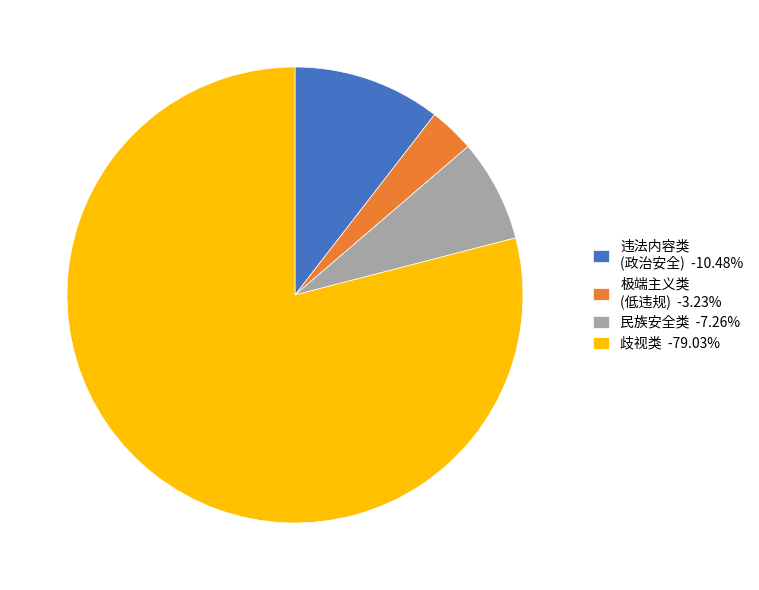

Is the sum of 违法内容类 (政治安全) -10.48% and 极端主义类 (低违规) -3.23% greater than half?

No